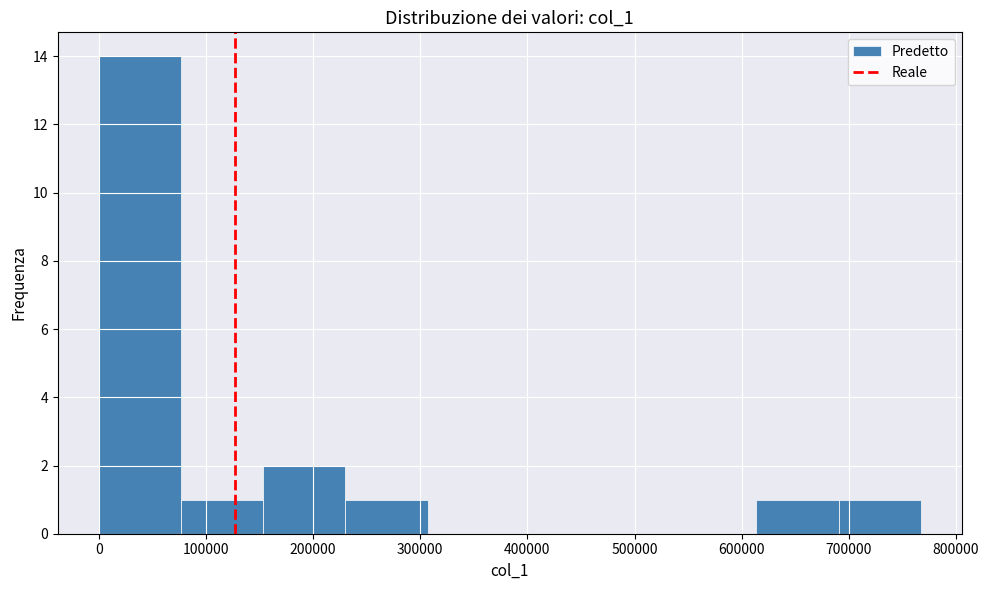

How tall is the bar that spans 80000 to 150000 on the x-axis? Neither the bar edges nor the heights are printed on the chart, so give them approximately, as read against the axes.

1